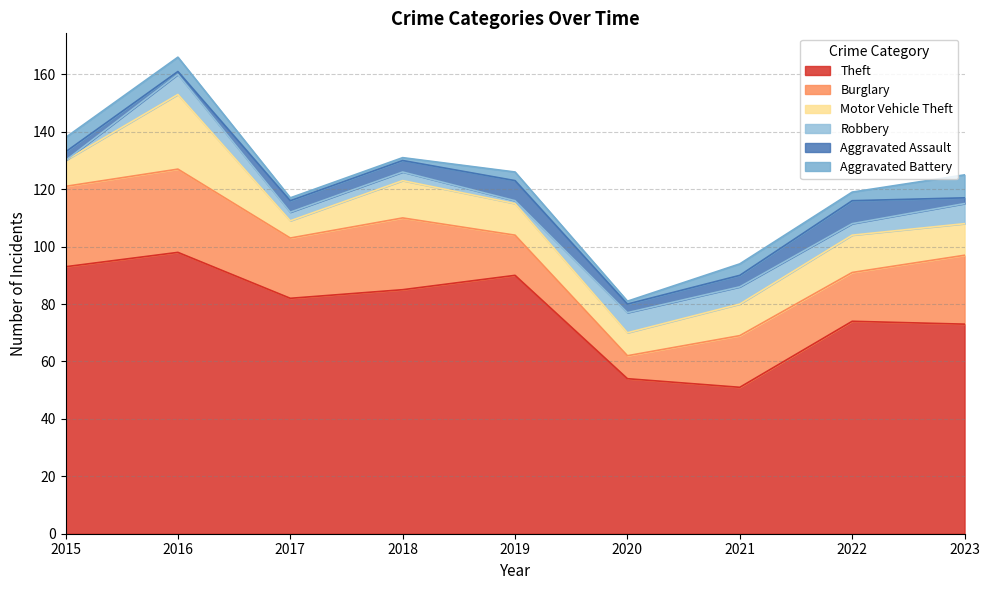

Which series has the largest range (max minus min)?

Theft